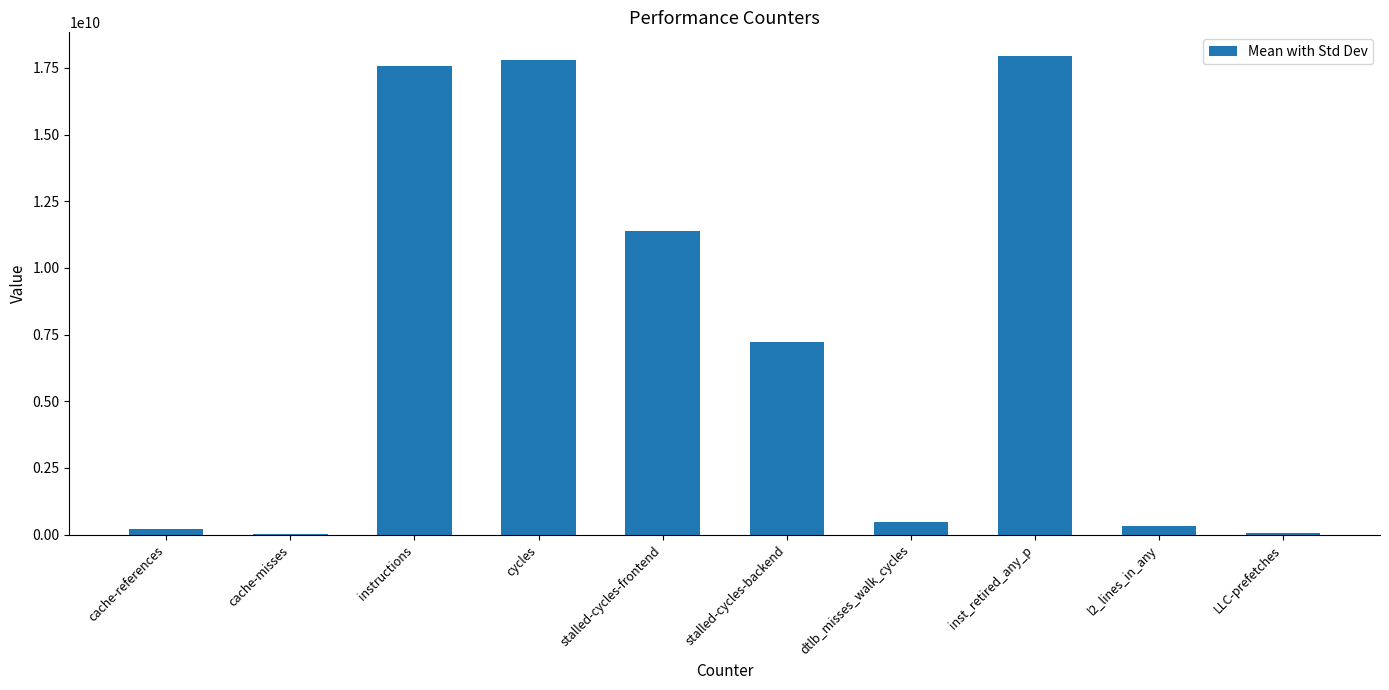

What is the maximum value shown in the chart?

17939308701